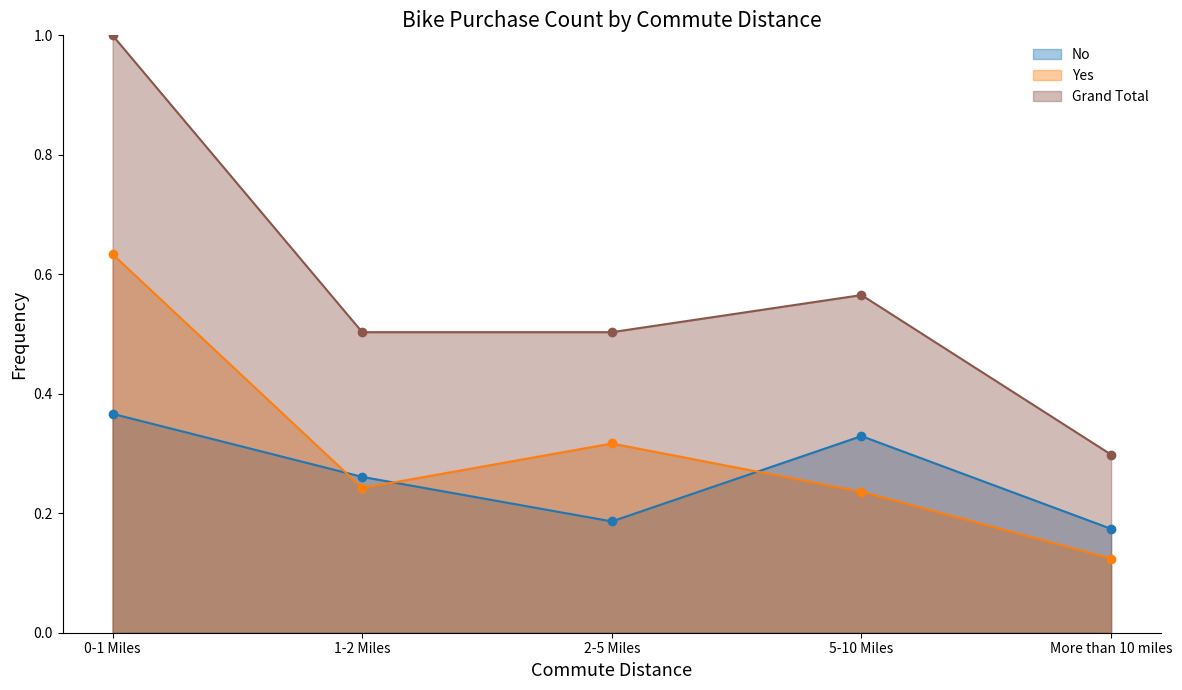

What is the difference between the highest and lowest values at 2-5 Miles?

0.3